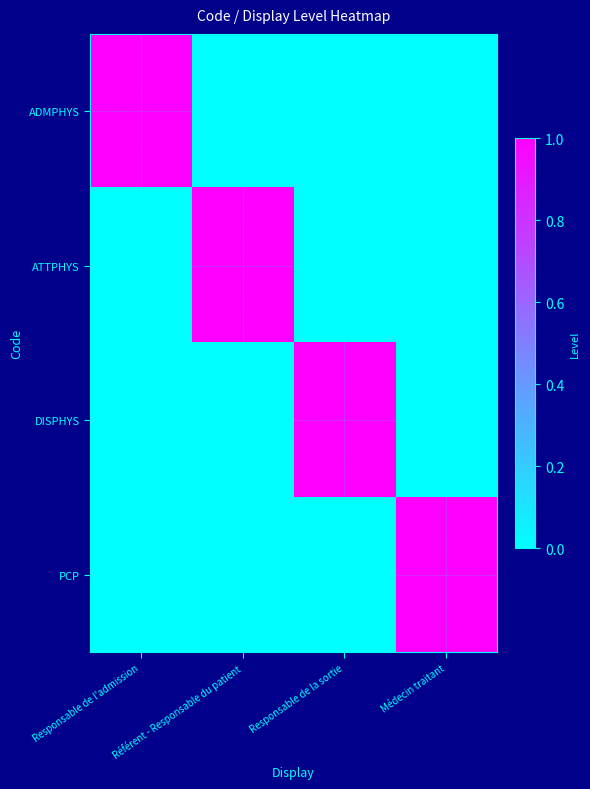

Which label corresponds to the largest value in the chart?

Responsable de l'admission